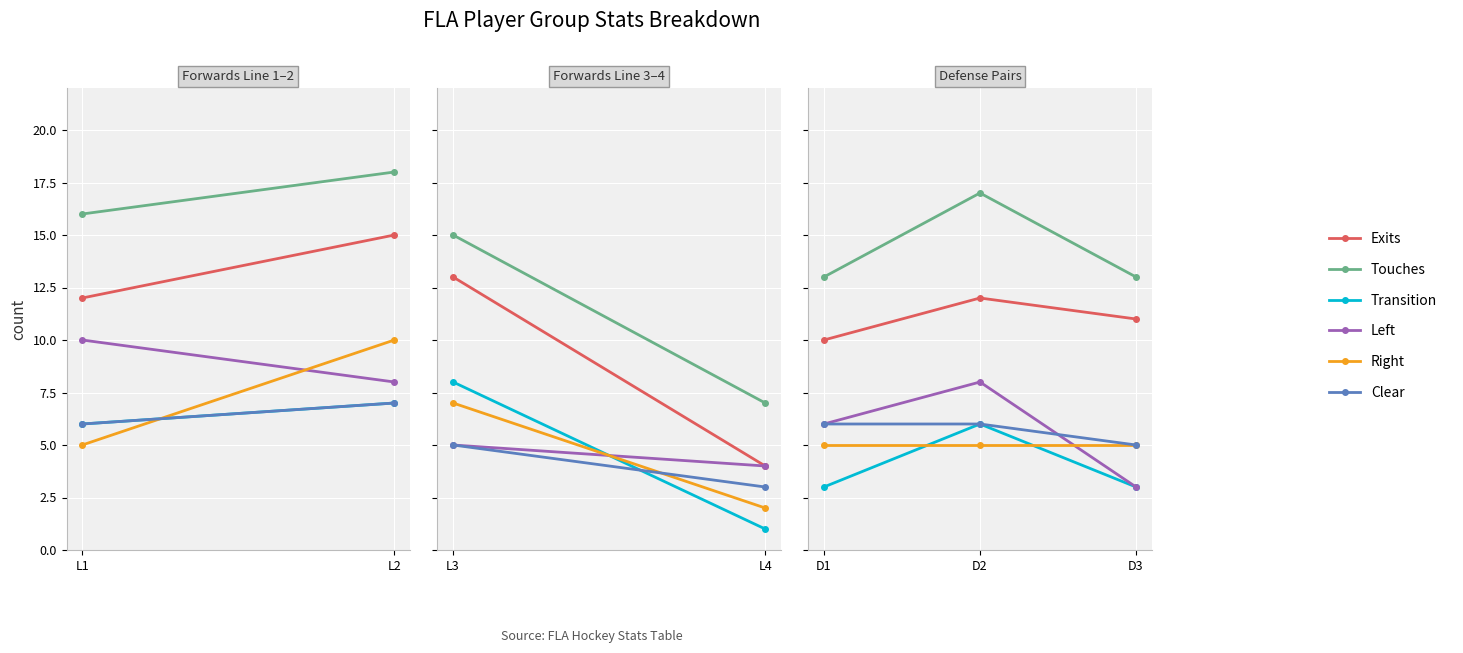

At which label is Right closest to 5?

D1